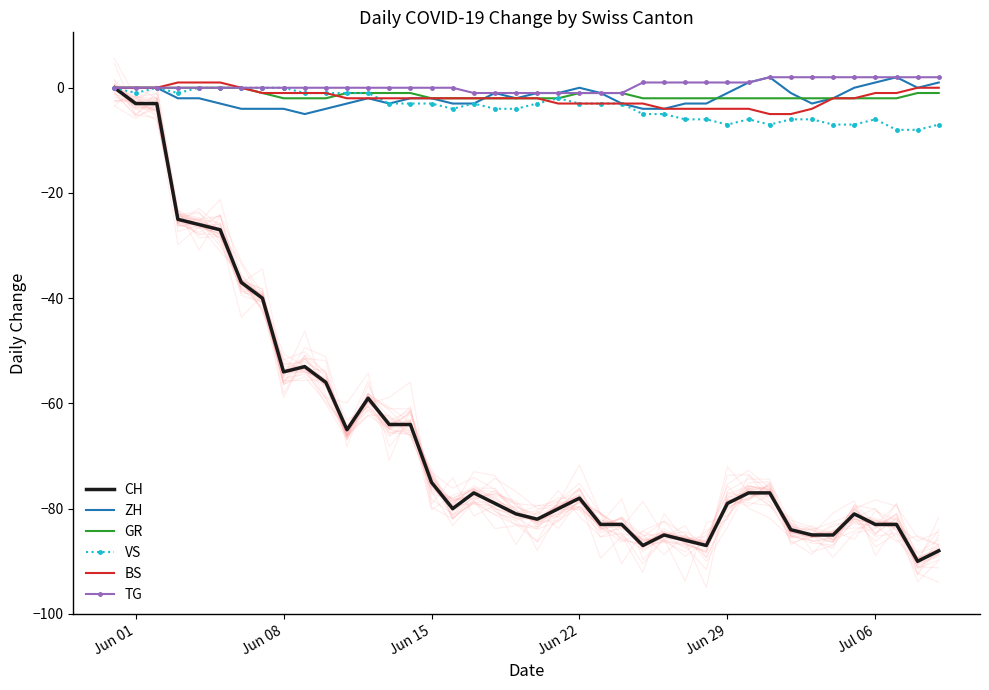

Where is BS nearest to the value -2?

11